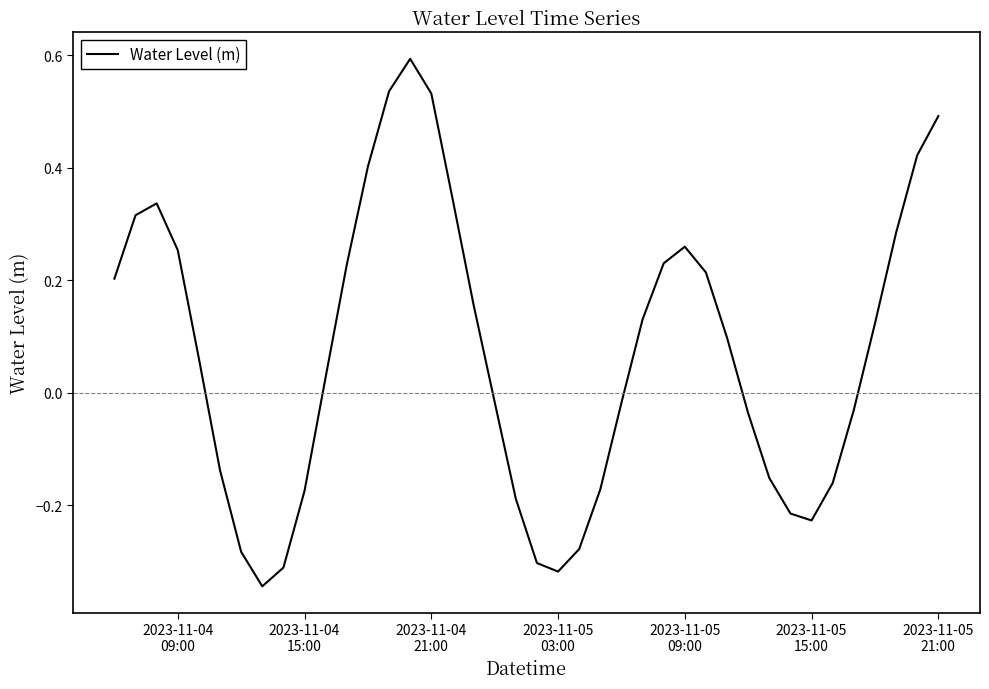

How many interior local peaks (higher than both neighbors) does the data have?

3